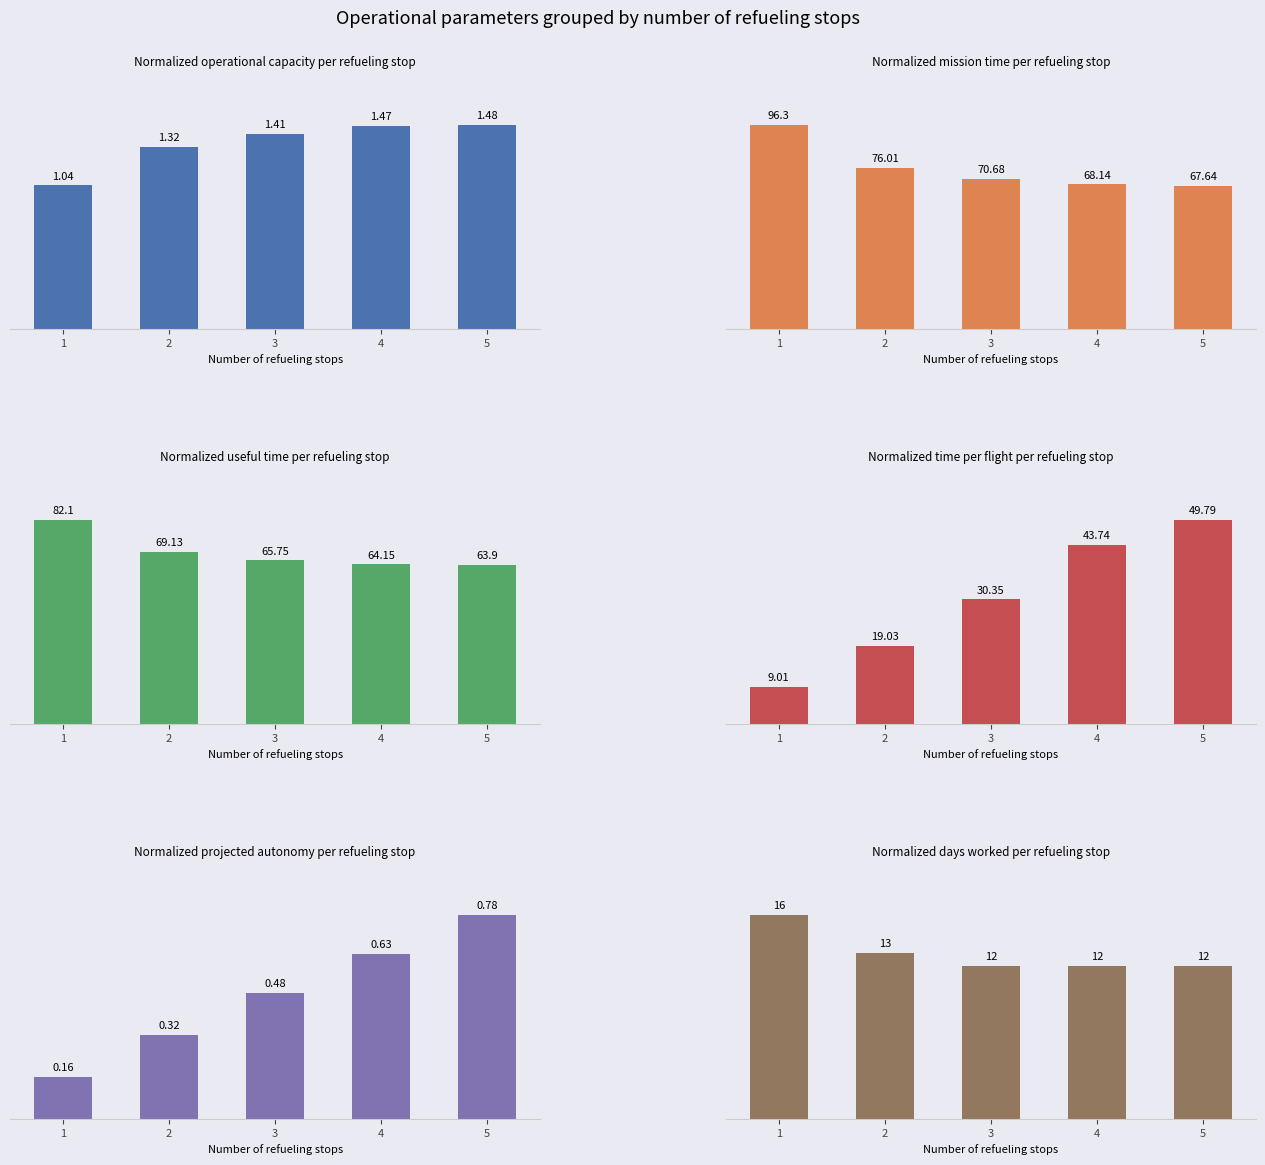

What is the approximate value of Tempo de missao [h] at 1?

96.3